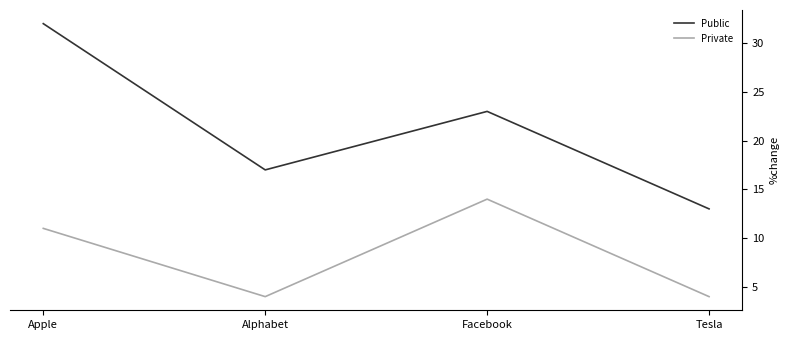

Reading right to left, extract all data points from this chart.

Public: 13	23	17	32
Private: 4	14	4	11